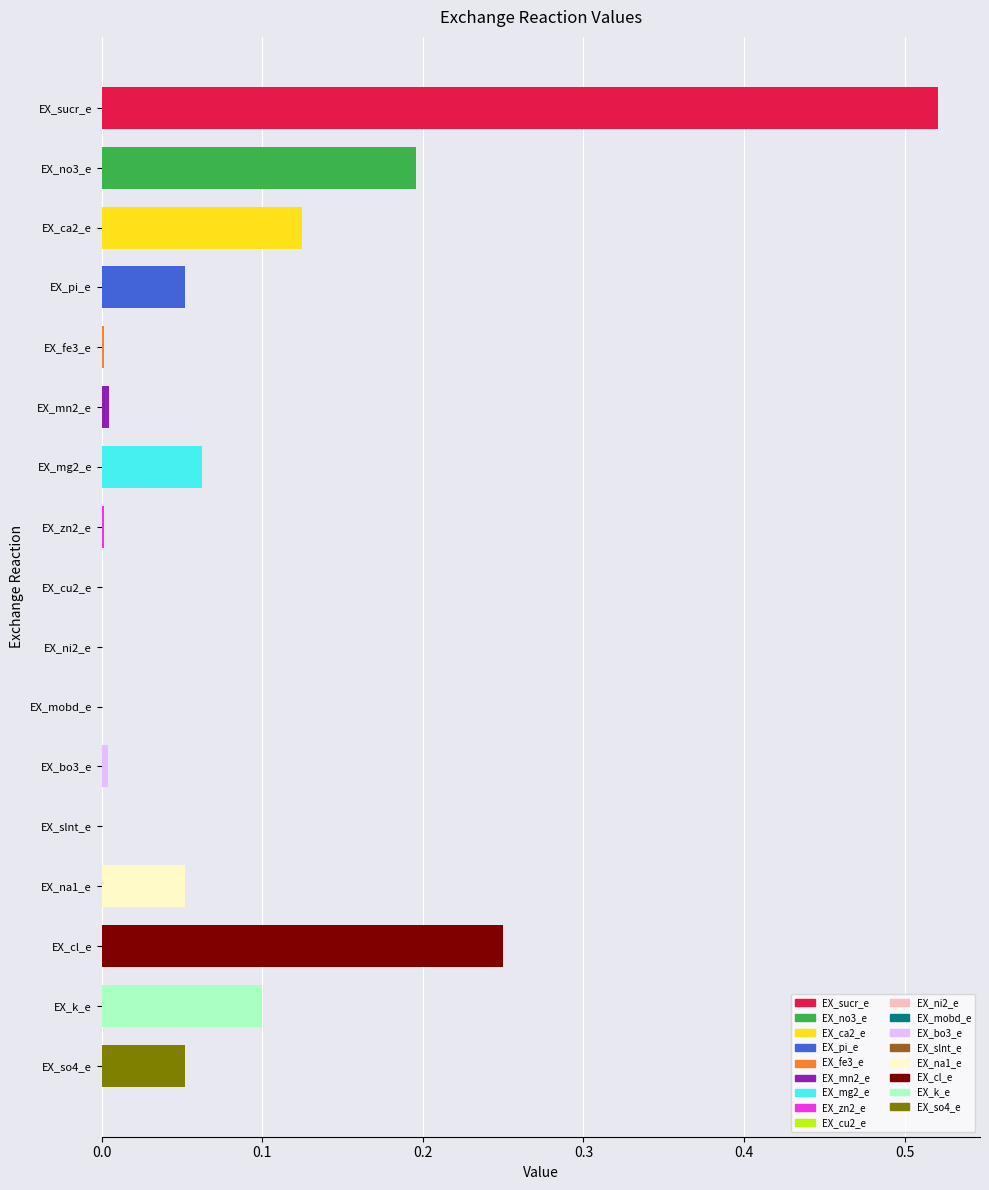

Which has a higher value, EX_k_e or EX_zn2_e?

EX_k_e